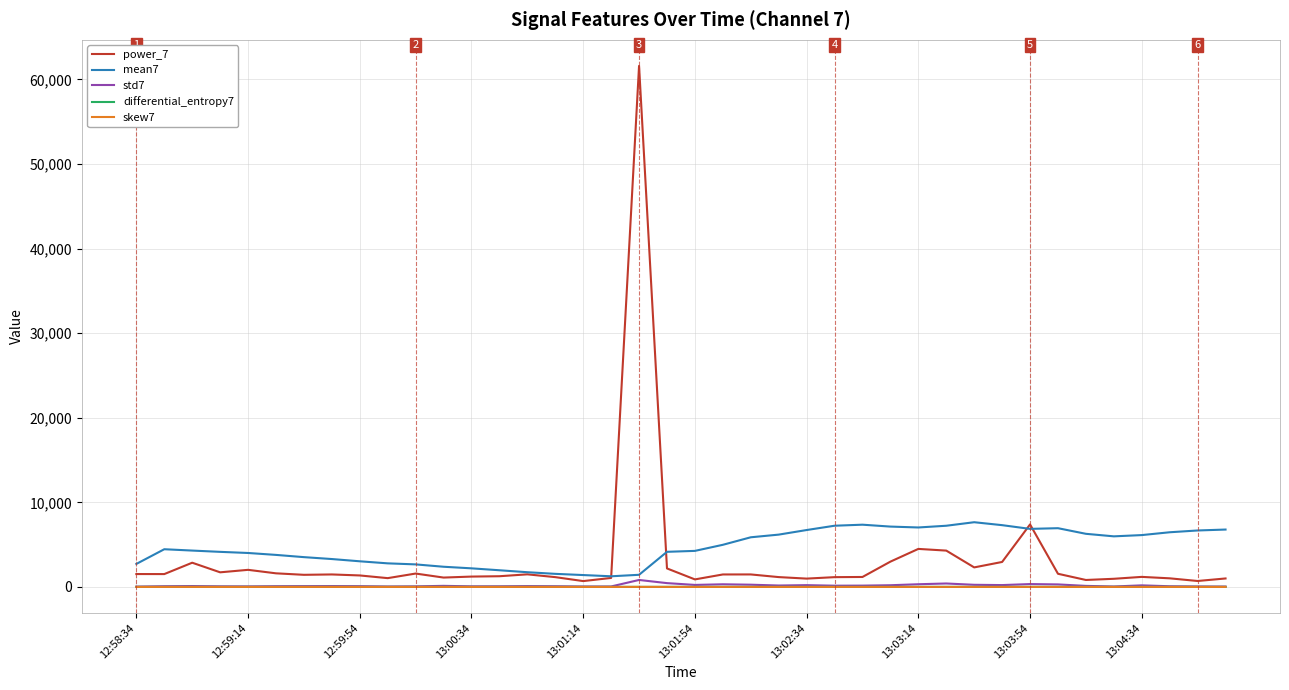

What is the maximum value for mean7?

7647.8